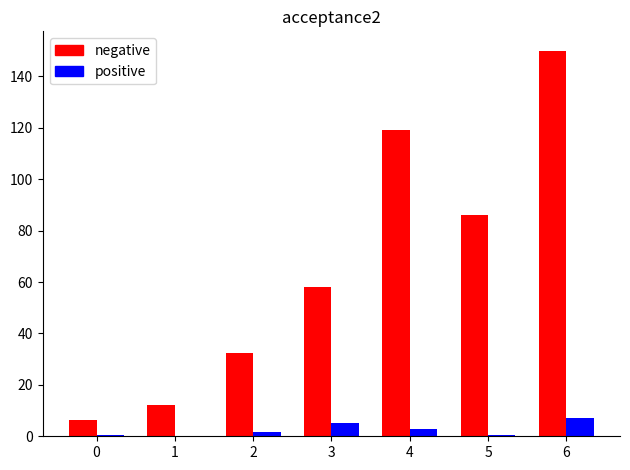

How many distinct data groups are displayed?

2